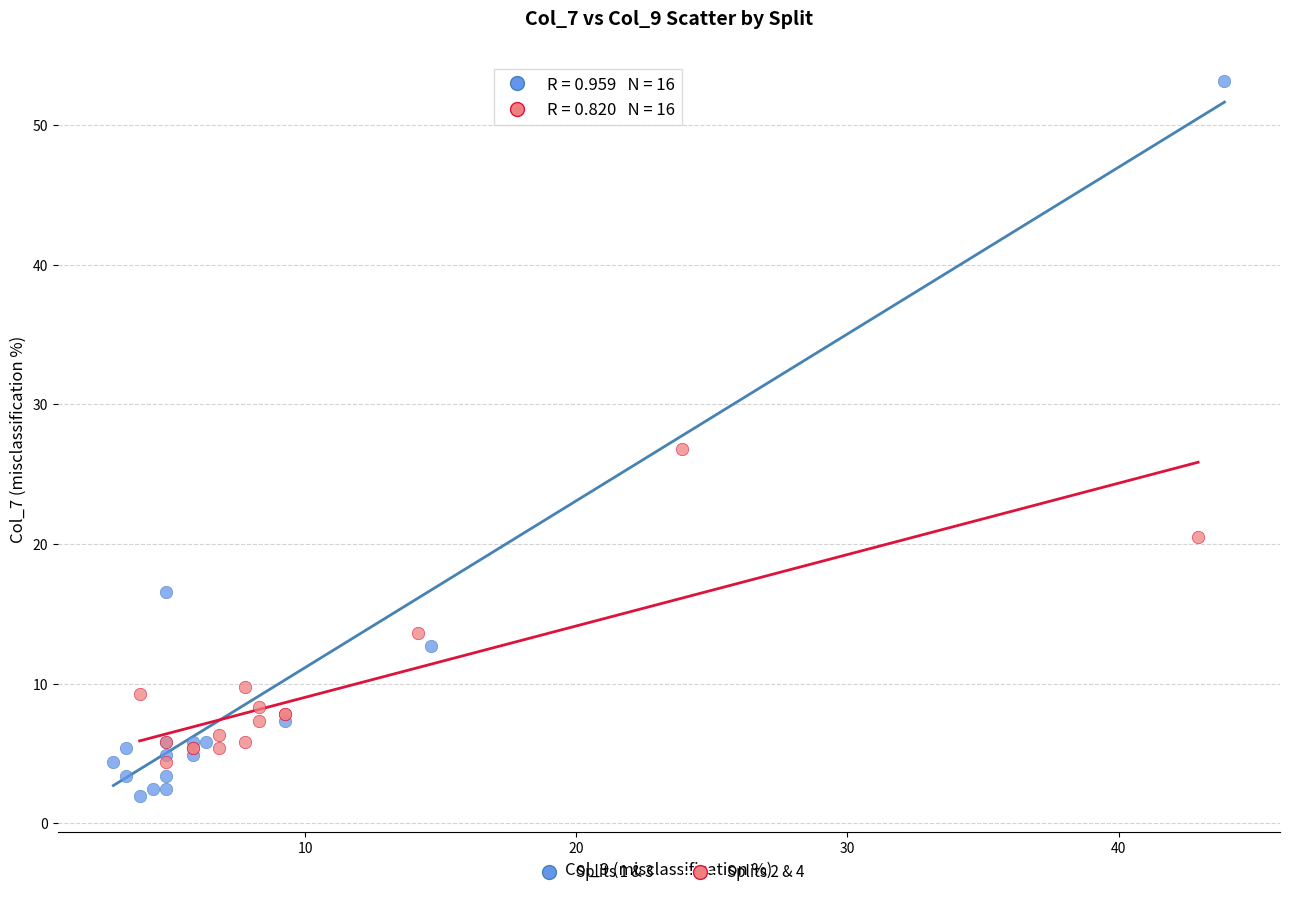

Which series has the largest Y range (max minus min)?

Splits 1 & 3